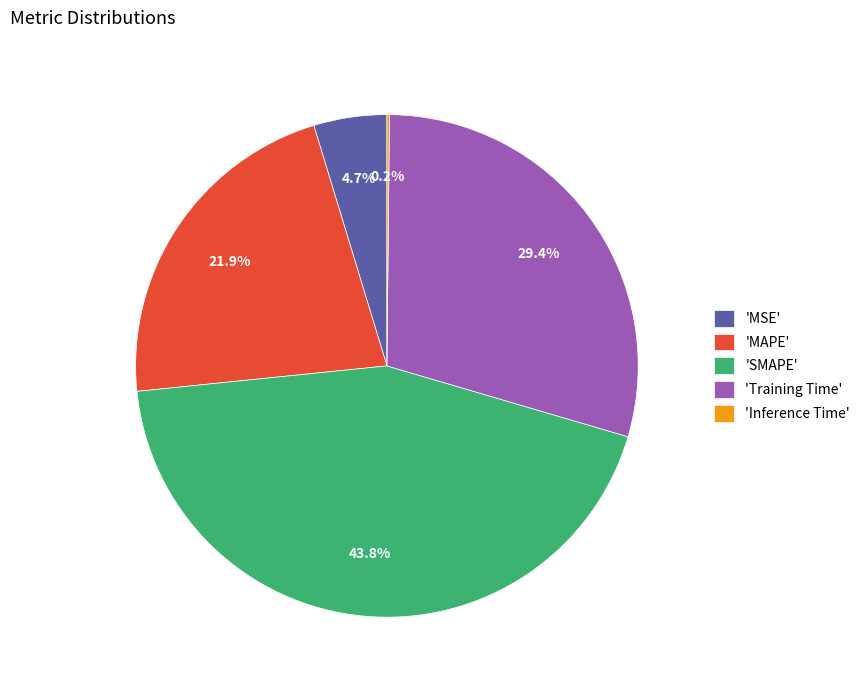

Does any single category account for the majority?

No